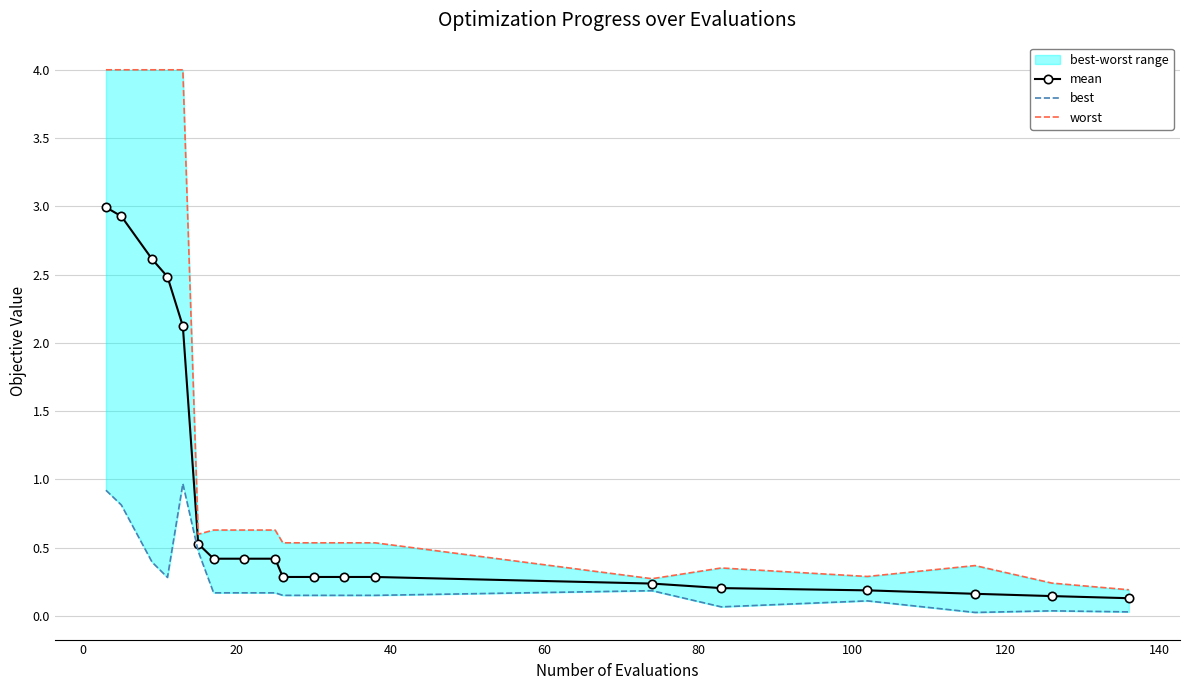

True or false: worst and best cross at least once.

False